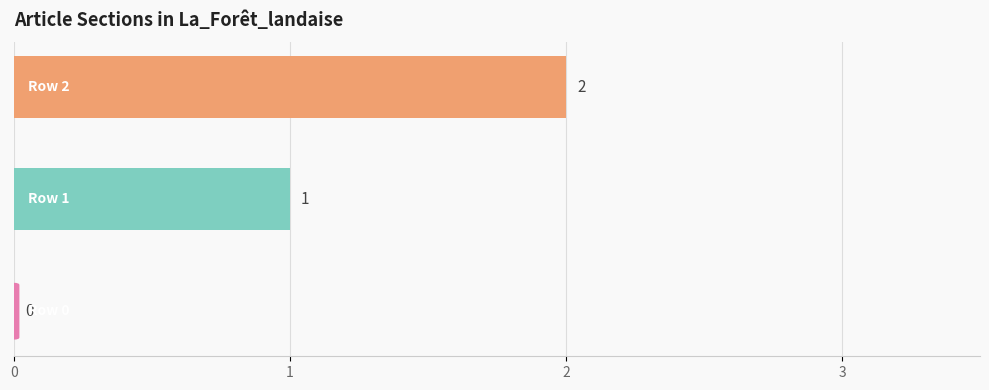

What is the sum of all values?

3